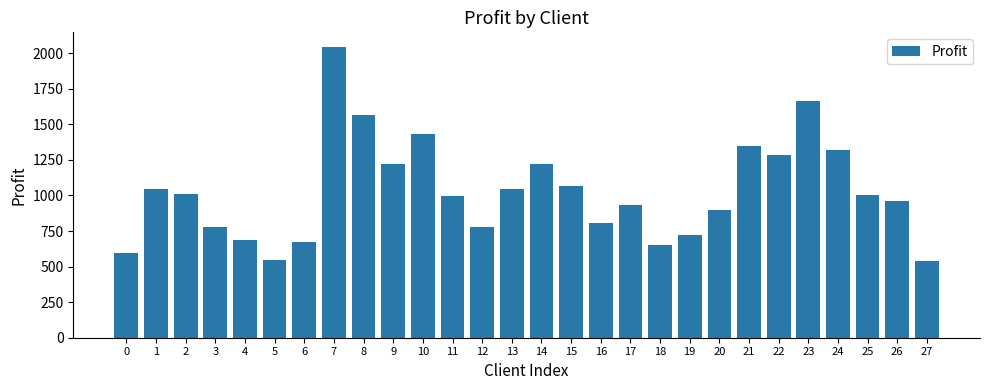

The chart shows a value of 345 at 25. True or false?

False